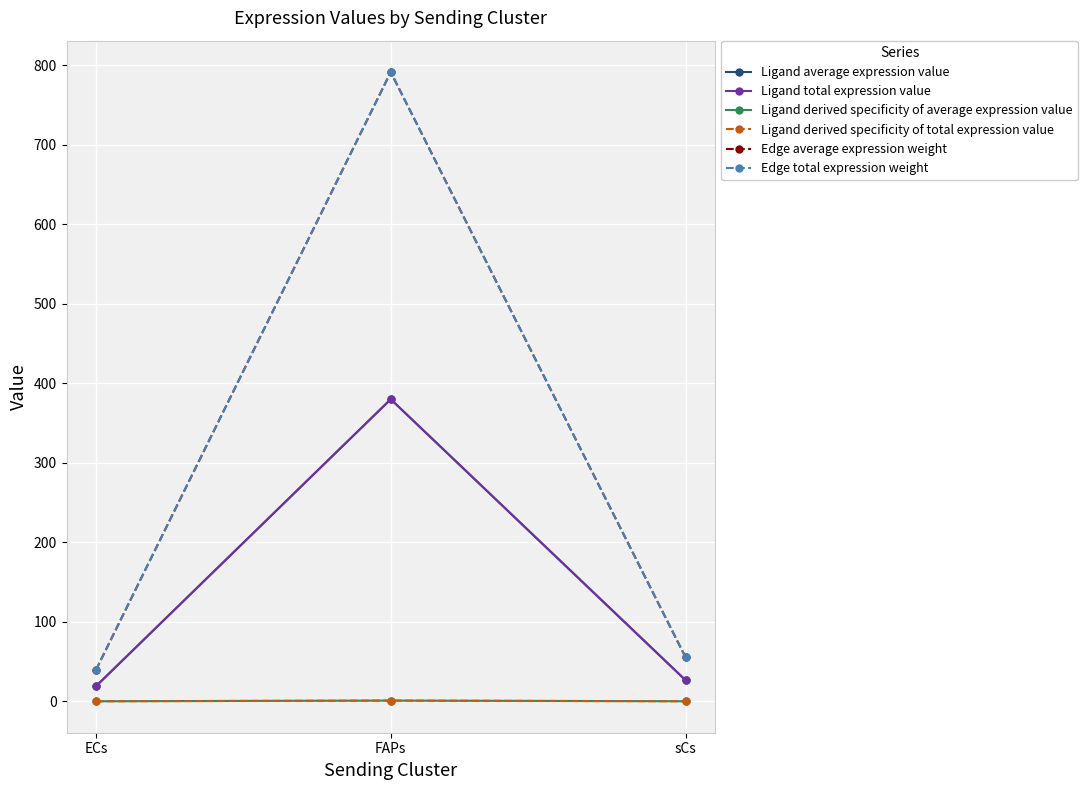

At which label is Ligand total expression value closest to 199?

sCs